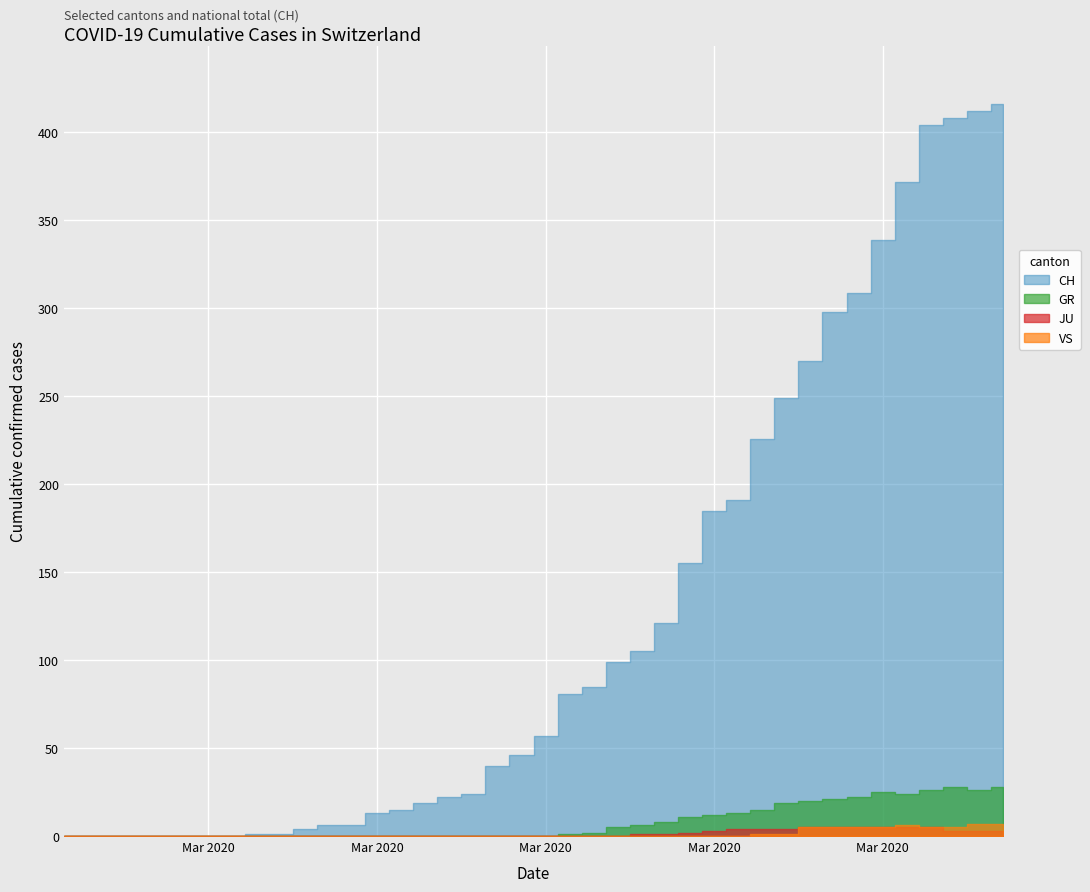

What is the difference between the maximum and minimum values in the JU series?

5